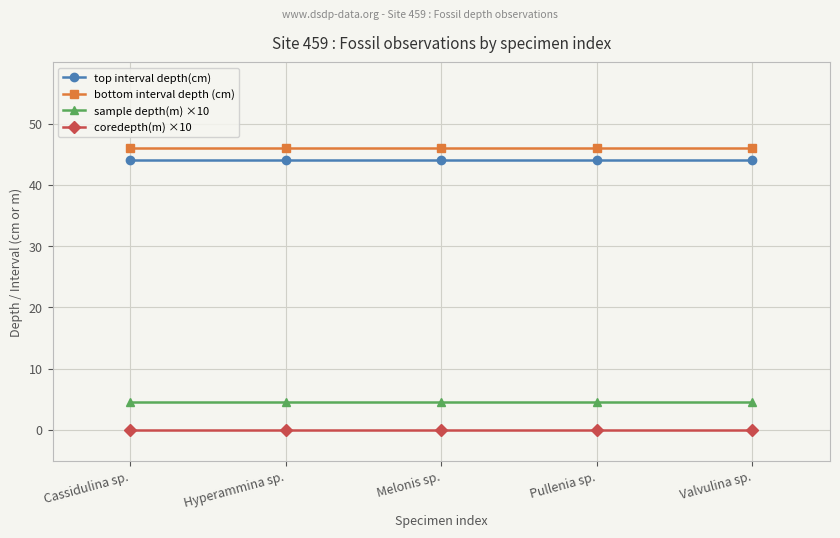

Is the value of bottom interval depth (cm) at Hyperammina sp. greater than the value of coredepth(m) ×10 at Cassidulina sp.?

Yes